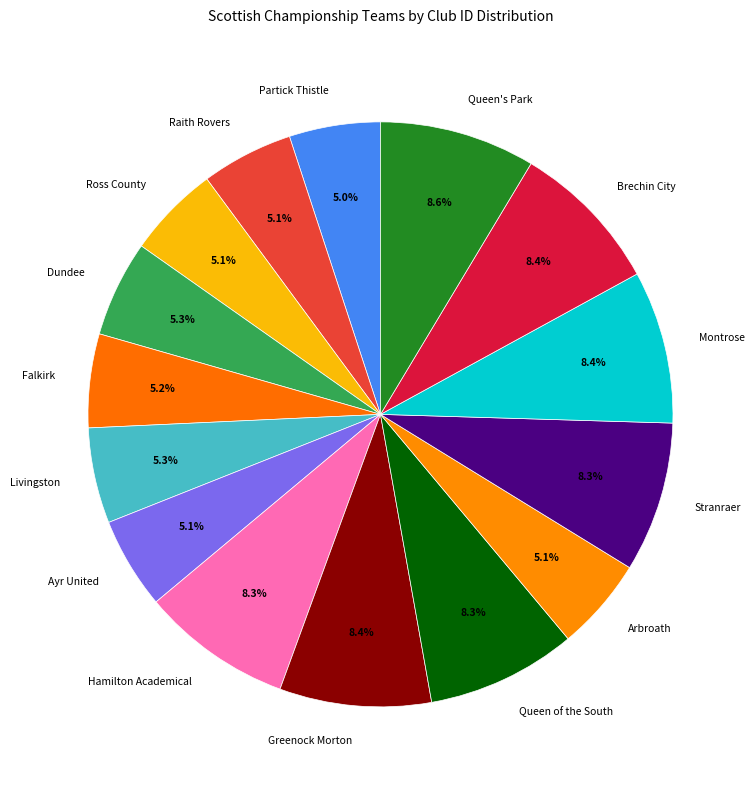

True or false: Arbroath accounts for 1% of the total.

False